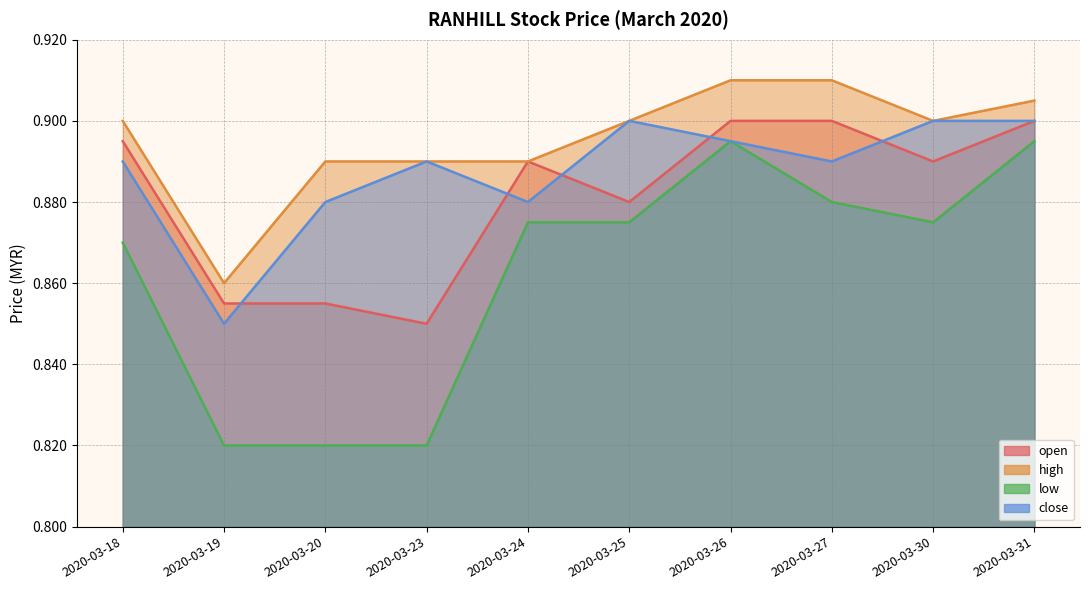

Reading right to left, list all the values displayed in this chart.

open: 2020-03-31=0.9	2020-03-30=0.9	2020-03-27=0.9	2020-03-26=0.9	2020-03-25=0.9	2020-03-24=0.9	2020-03-23=0.8	2020-03-20=0.9	2020-03-19=0.9	2020-03-18=0.9
high: 2020-03-31=0.9	2020-03-30=0.9	2020-03-27=0.9	2020-03-26=0.9	2020-03-25=0.9	2020-03-24=0.9	2020-03-23=0.9	2020-03-20=0.9	2020-03-19=0.9	2020-03-18=0.9
low: 2020-03-31=0.9	2020-03-30=0.9	2020-03-27=0.9	2020-03-26=0.9	2020-03-25=0.9	2020-03-24=0.9	2020-03-23=0.8	2020-03-20=0.8	2020-03-19=0.8	2020-03-18=0.9
close: 2020-03-31=0.9	2020-03-30=0.9	2020-03-27=0.9	2020-03-26=0.9	2020-03-25=0.9	2020-03-24=0.9	2020-03-23=0.9	2020-03-20=0.9	2020-03-19=0.8	2020-03-18=0.9